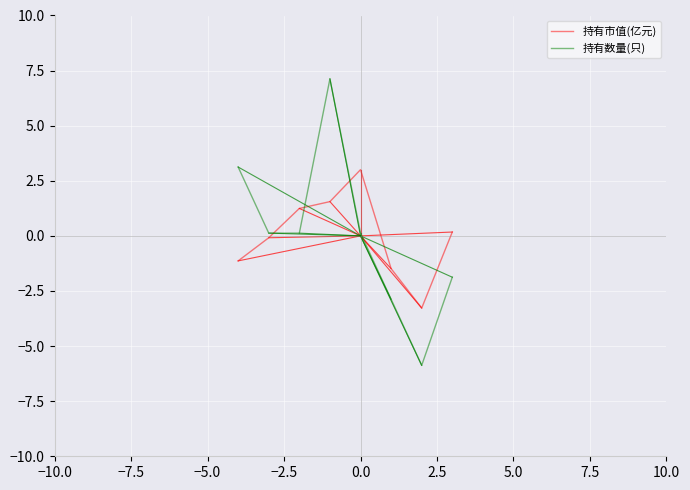

How many categories are shown in the chart?

8